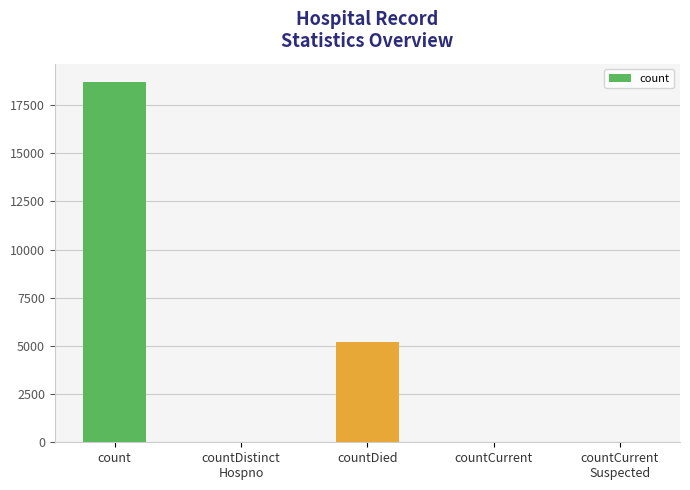

Count the number of categories in the chart.

5